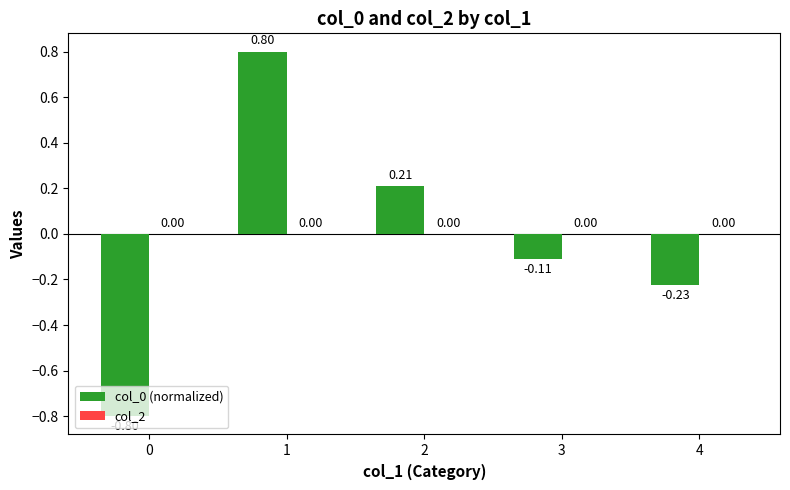

Does the chart contain any negative values?

Yes